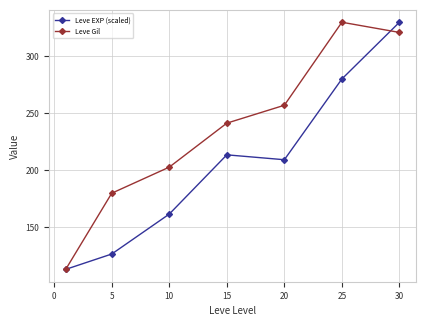

How many interior local peaks does the Leve Gil series have?

1